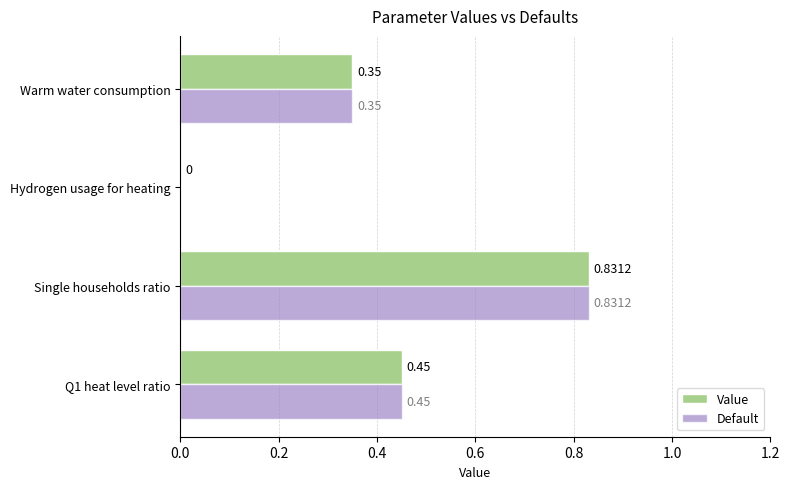

At which label is Default closest to 0?

Hydrogen usage for heating